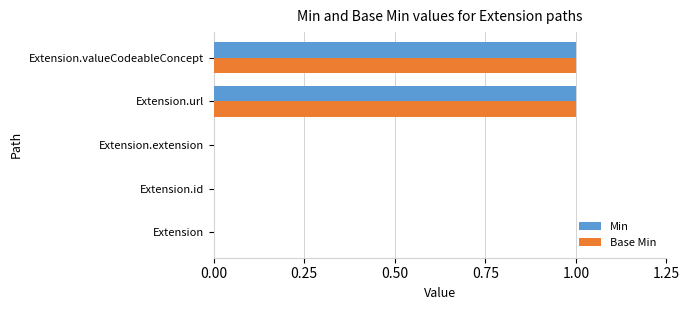

Is it true that Min equals 0 at Extension.extension?

True